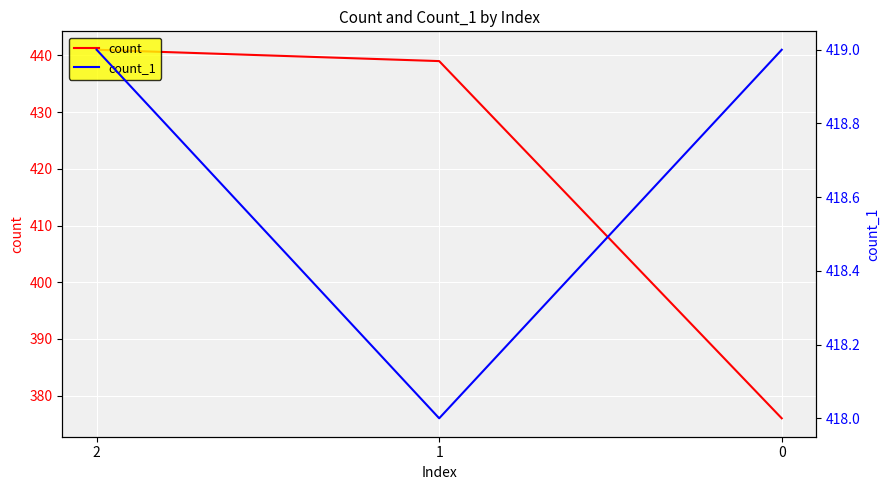

What is the total value across all series at 2?

860